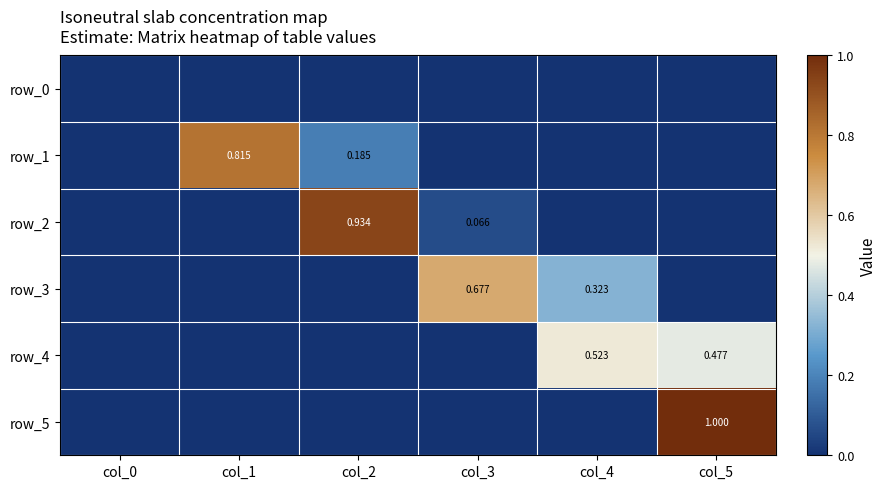

Which category has the lowest value across all series?

col_0